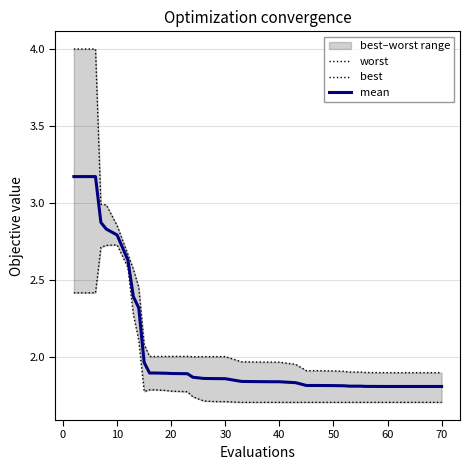

Is it true that mean equals 0.7 at 13?

False